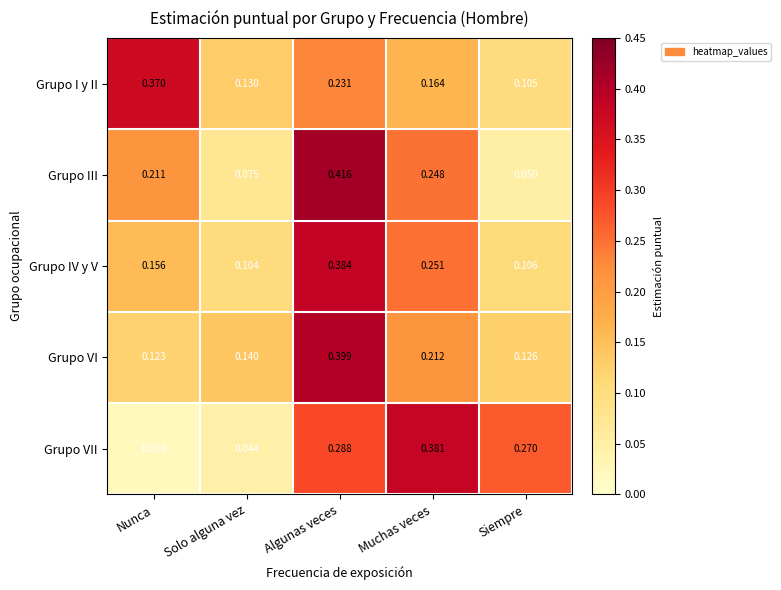

At which label is Grupo III closest to 0?

Siempre